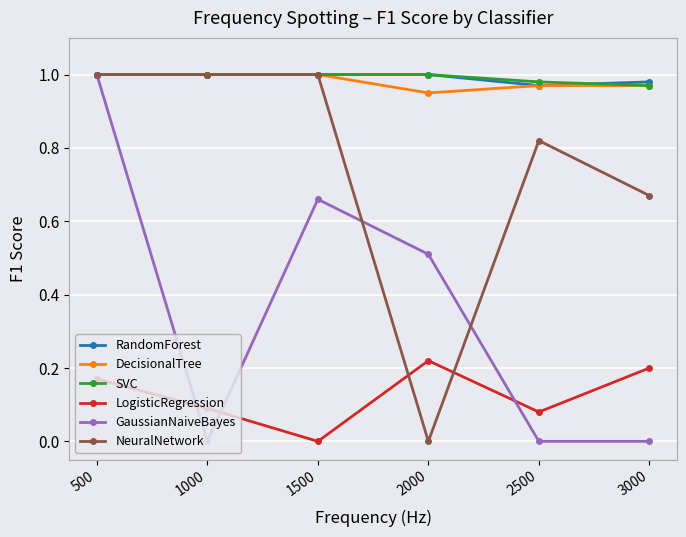

At how many categories does at least one series exceed 0?

6